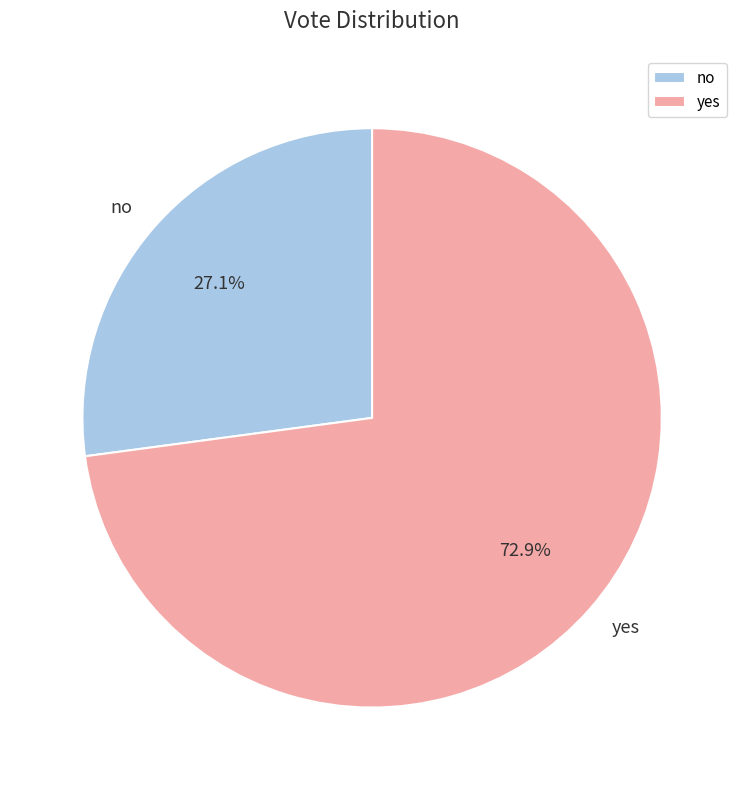

How many segments does this pie chart have?

2